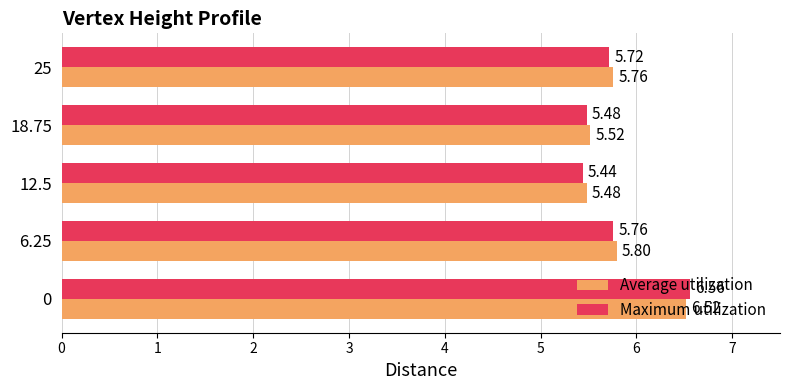

Which series has the largest range (max minus min)?

Maximum utilization